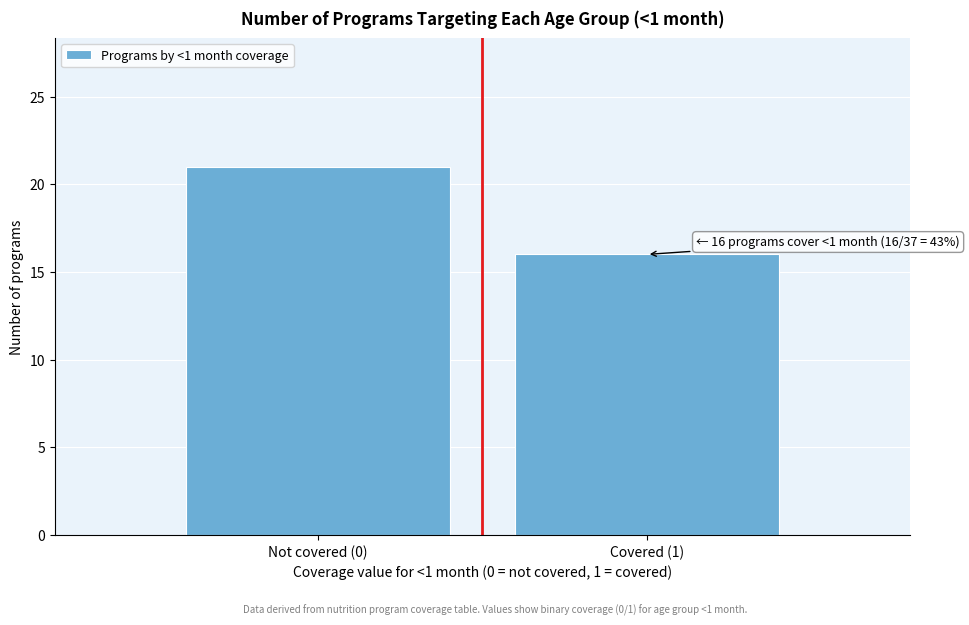

Reading right to left, list all the values displayed in this chart.

16	21